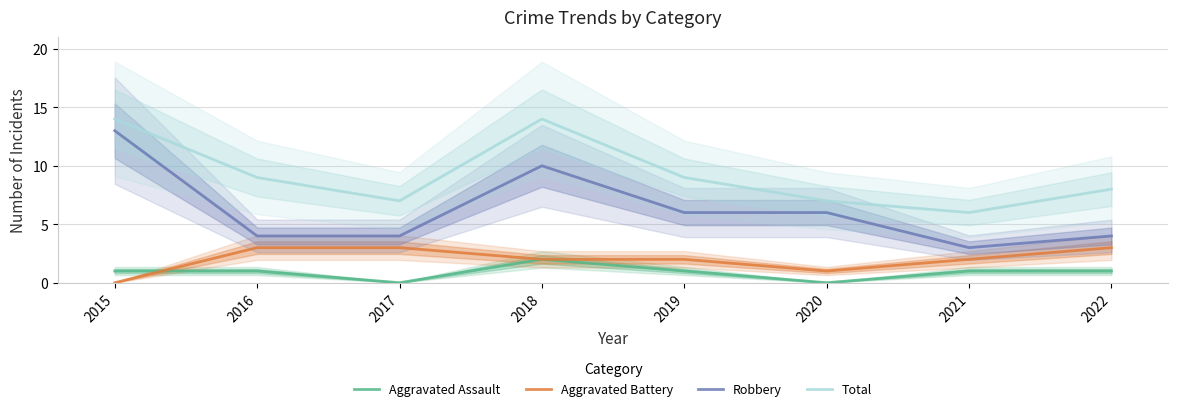

How many Robbery values are between 4 and 10?

6